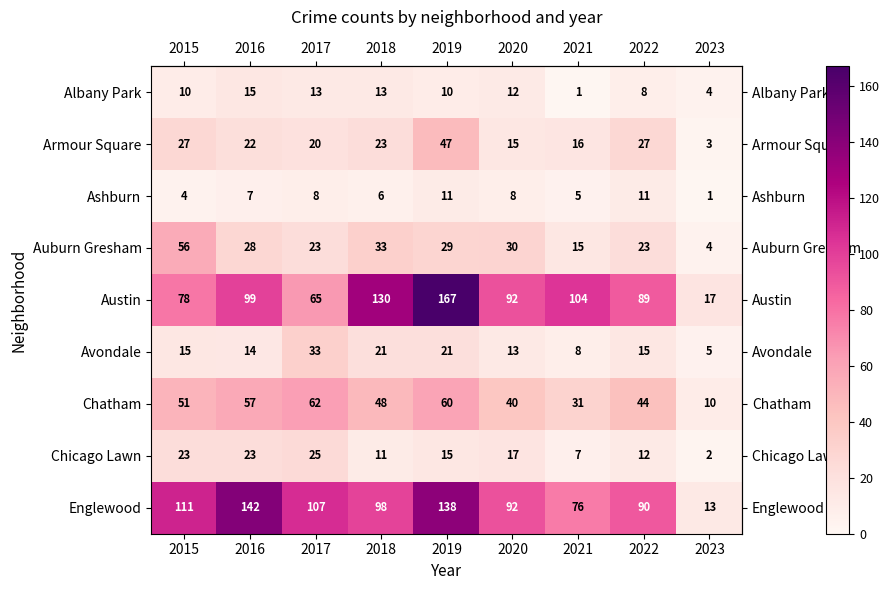

Which label corresponds to the largest value in the chart?

2019